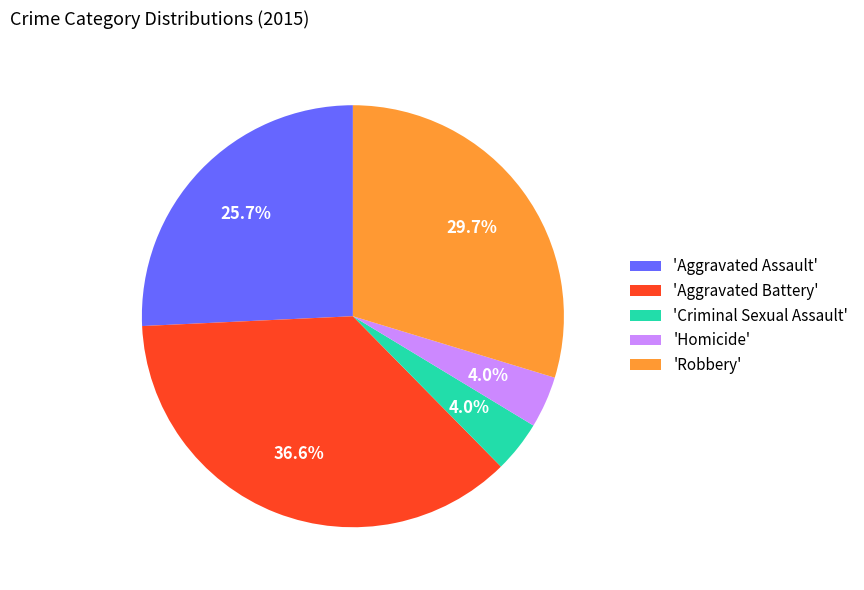

Which category has the biggest portion of the pie?

'Aggravated Battery'